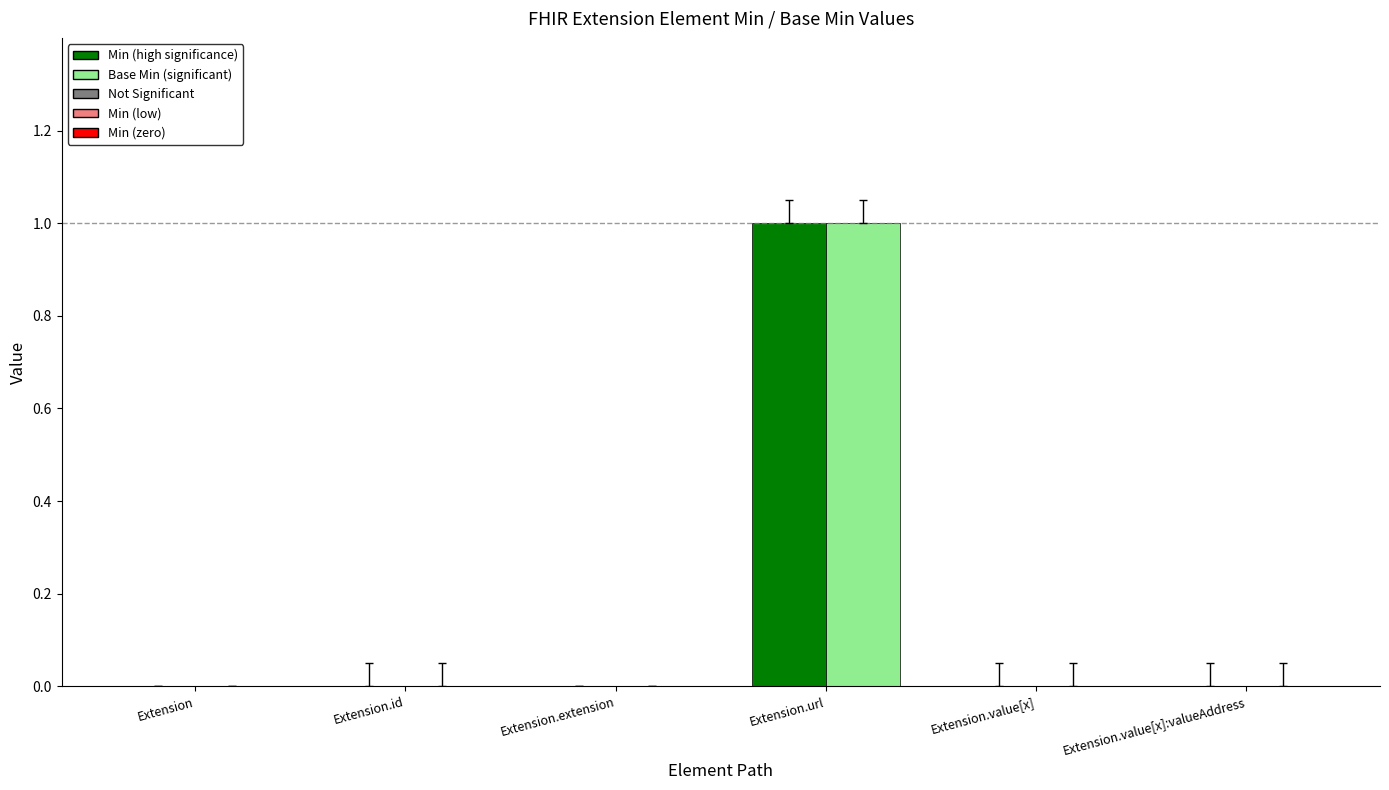

How many data points does each series have?

6